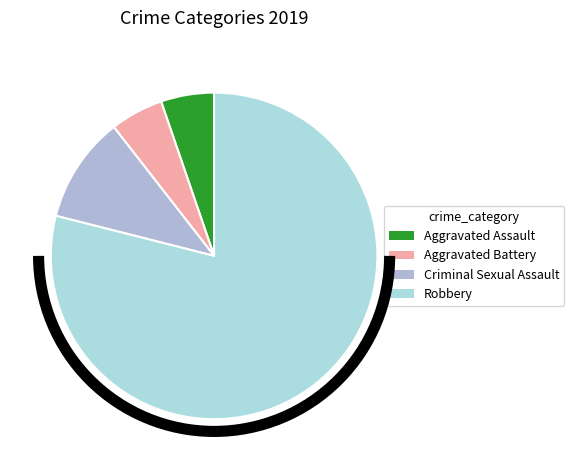

Count the number of slices in the pie.

4